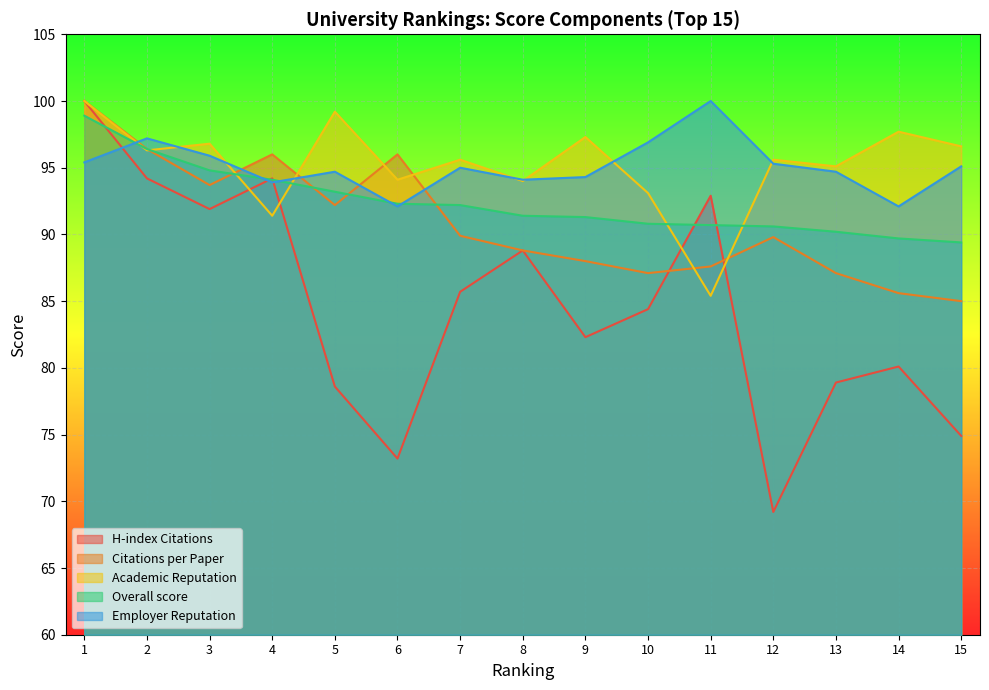

At which label does H-index Citations reach its peak?

1